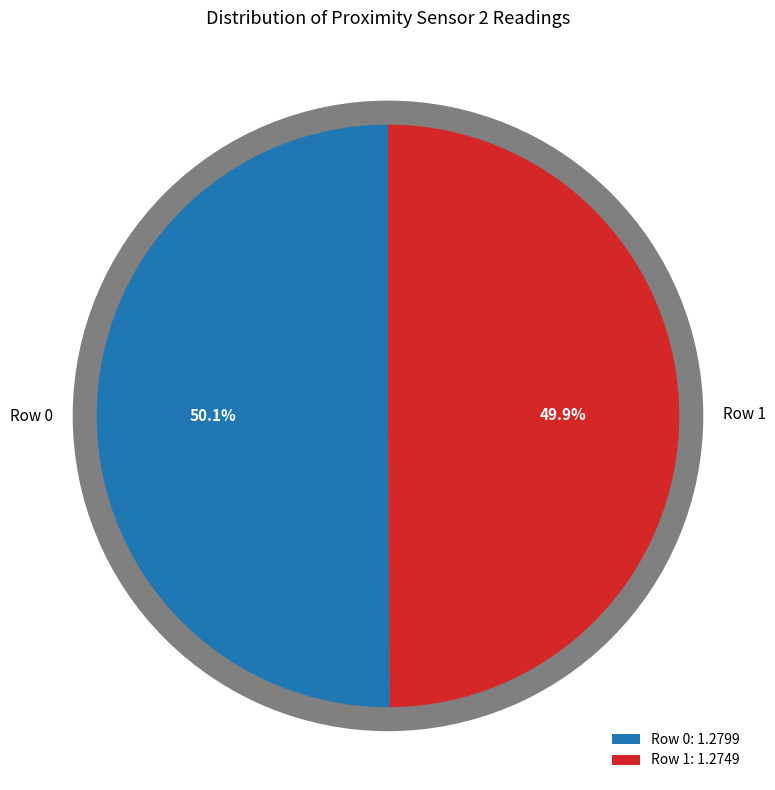

True or false: Row 1 accounts for 50% of the total.

True